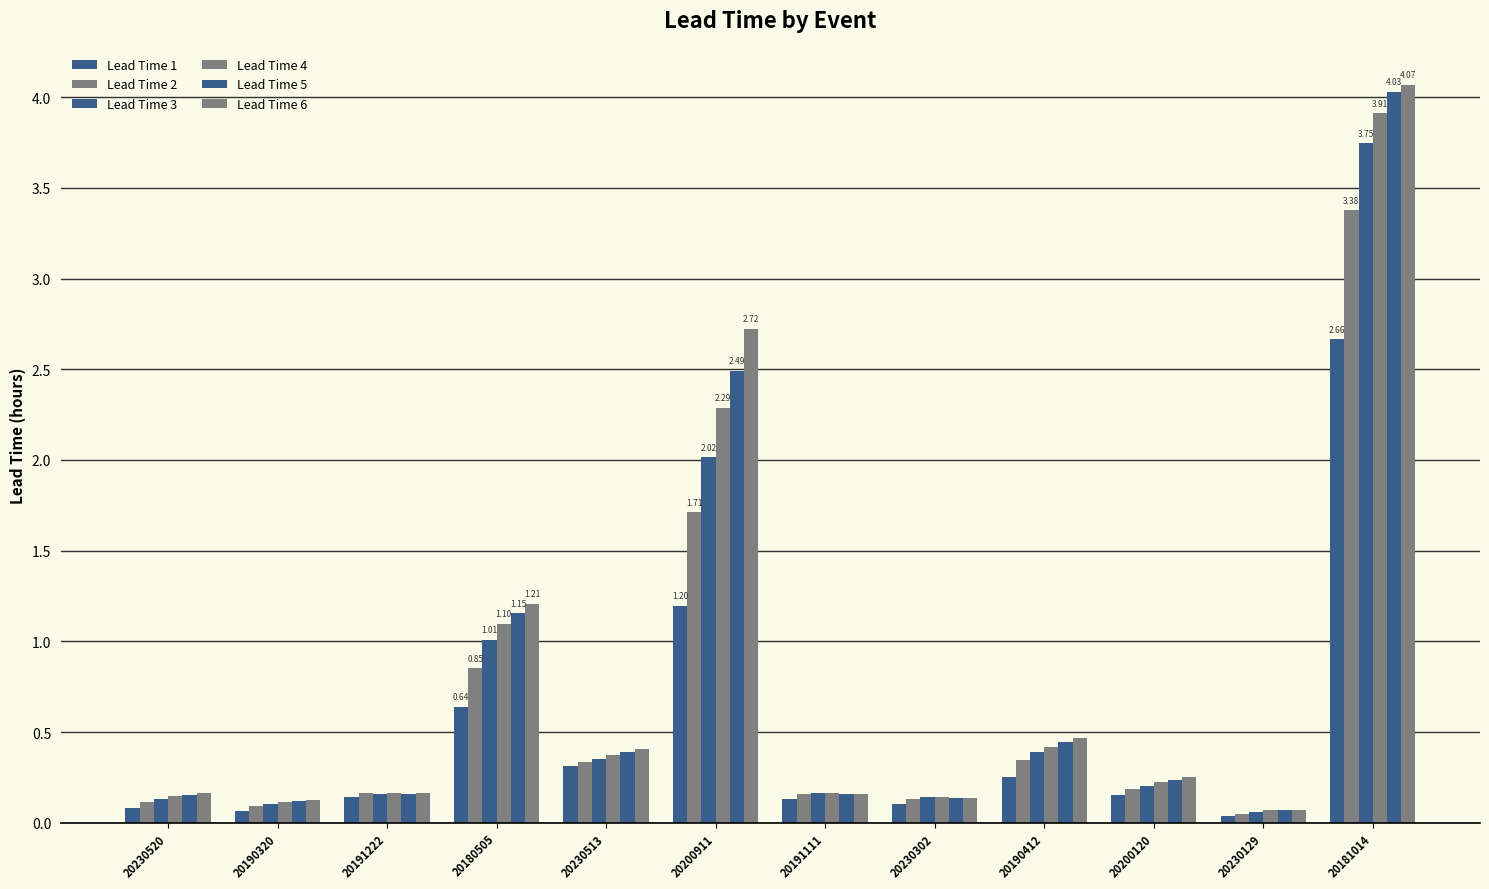

Read the Lead Time 2 value at 20190412.

0.3